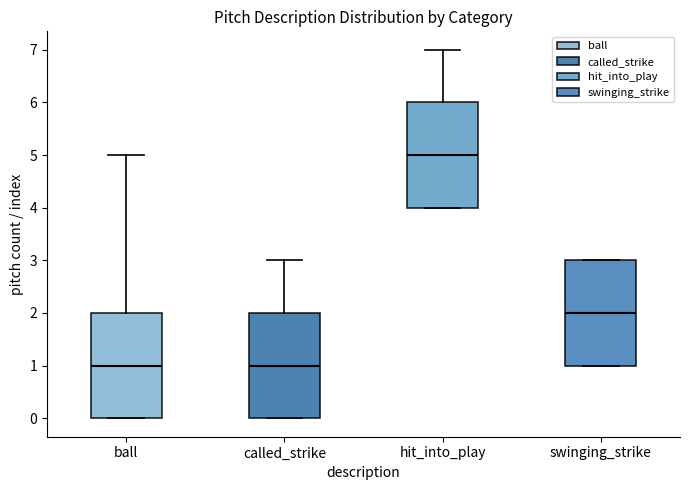

Reading left to right, transcribe this box plot: for each box, give where its median line is, the range the box spans, and where its two whiskers end, as read against the y-axis. The values are not printed on the chart, so give them approximately, as read against the axis.

ball: median 1, box 0 to 2, whiskers 0 to 5
called_strike: median 1, box 0 to 2, whiskers 0 to 3
hit_into_play: median 5, box 4 to 6, whiskers 4 to 7
swinging_strike: median 2, box 1 to 3, whiskers 1 to 3